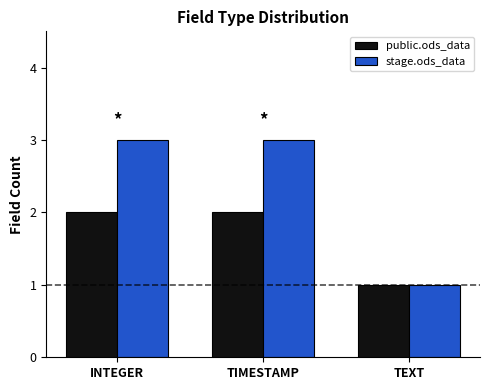

What is the difference between the maximum and minimum values in the stage.ods_data series?

2